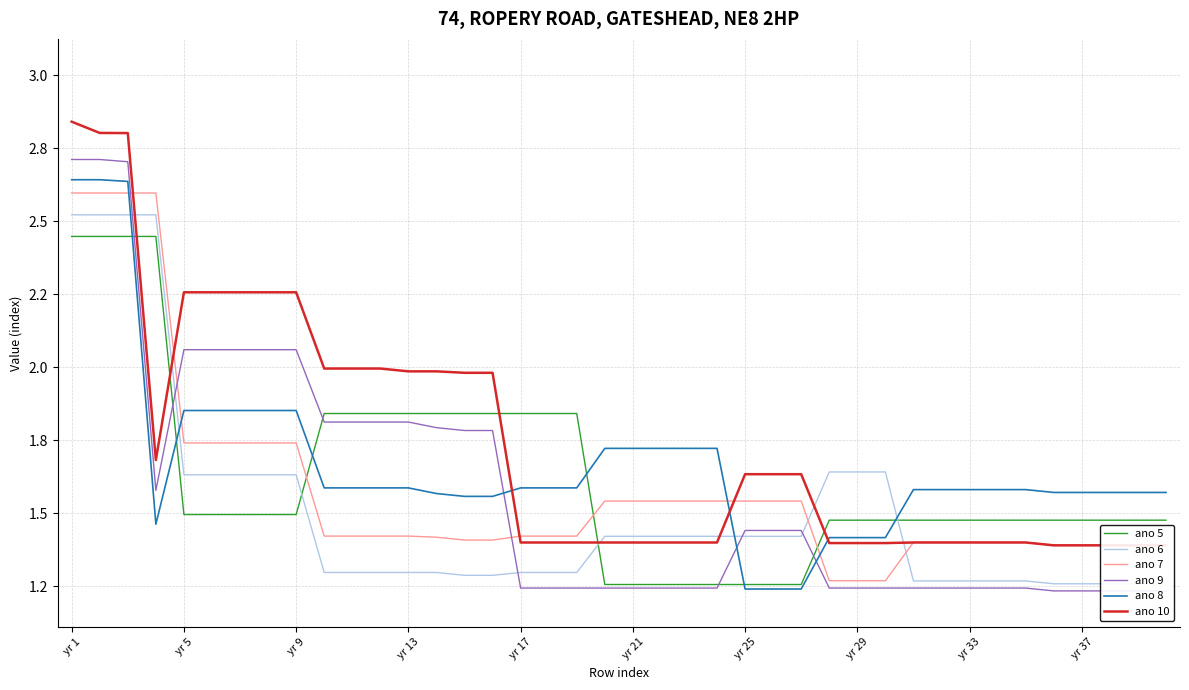

Does the chart display data point markers on the line(s)?

No